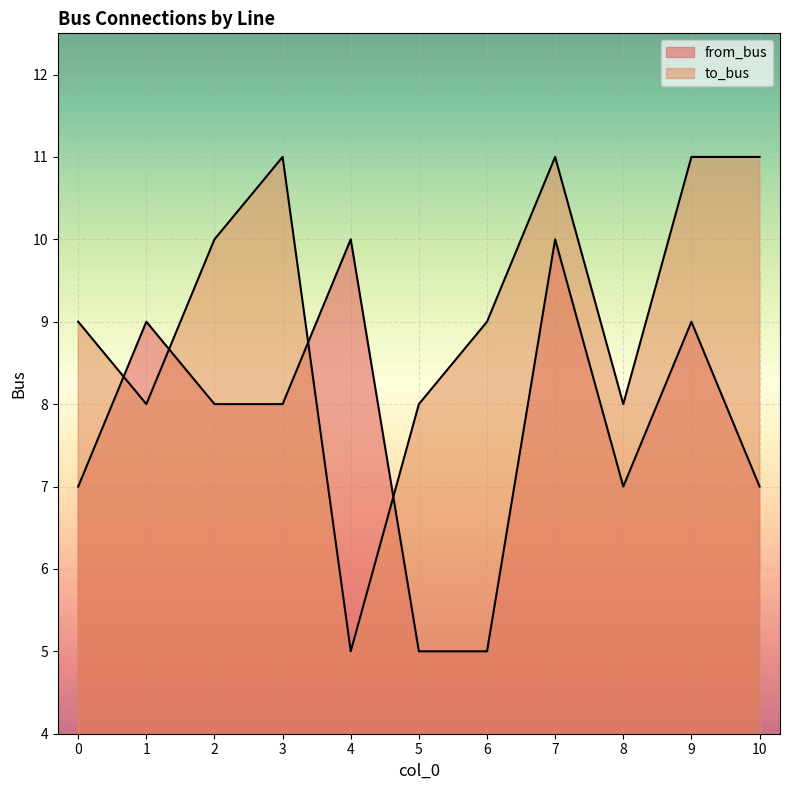

True or false: from_bus has a value of 5 at 6.

True